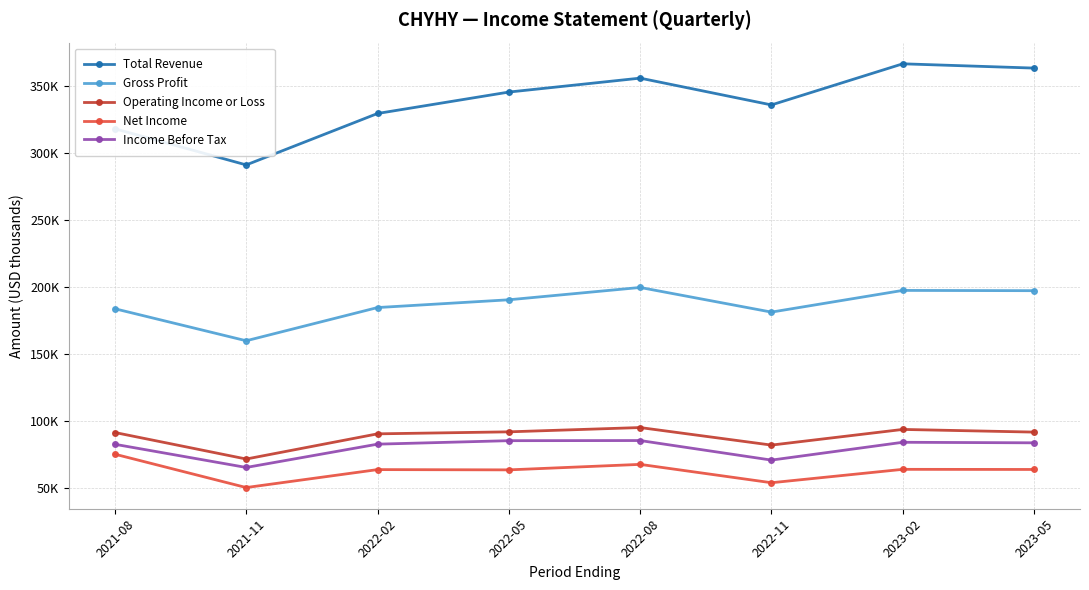

What is the average value of the Income Before Tax series?

79788